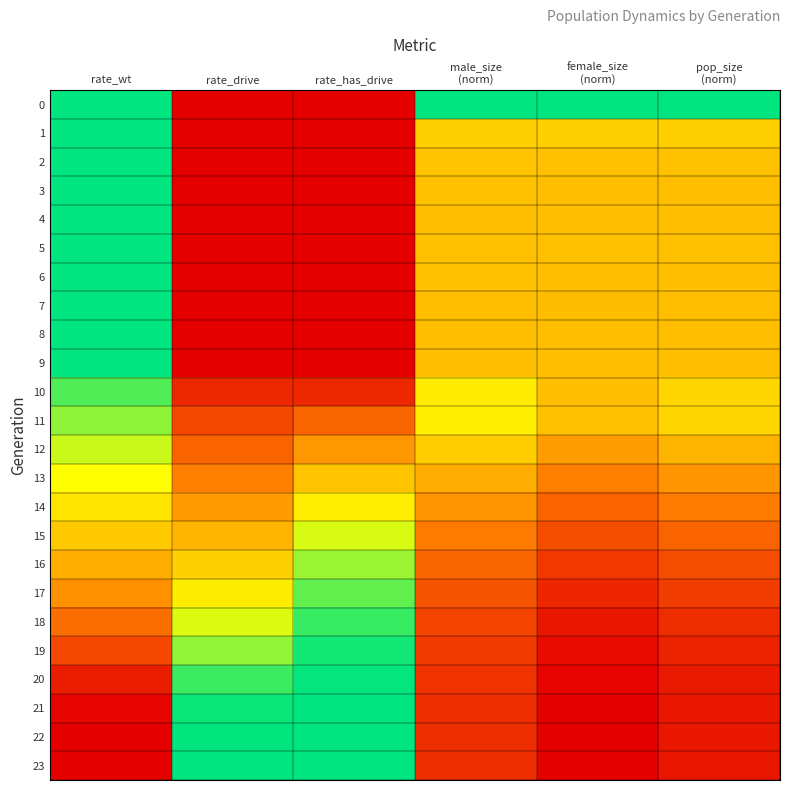

Reading right to left, what are all the values shown in this chart?

0: pop_size
(norm)=1.0	female_size
(norm)=1.0	male_size
(norm)=1.0	rate_has_drive=0.0	rate_drive=0.0	rate_wt=1.0
1: pop_size
(norm)=0.5	female_size
(norm)=0.5	male_size
(norm)=0.5	rate_has_drive=0.0	rate_drive=0.0	rate_wt=1.0
2: pop_size
(norm)=0.5	female_size
(norm)=0.5	male_size
(norm)=0.5	rate_has_drive=0.0	rate_drive=0.0	rate_wt=1.0
3: pop_size
(norm)=0.5	female_size
(norm)=0.5	male_size
(norm)=0.5	rate_has_drive=0.0	rate_drive=0.0	rate_wt=1.0
4: pop_size
(norm)=0.5	female_size
(norm)=0.5	male_size
(norm)=0.5	rate_has_drive=0.0	rate_drive=0.0	rate_wt=1.0
5: pop_size
(norm)=0.5	female_size
(norm)=0.5	male_size
(norm)=0.5	rate_has_drive=0.0	rate_drive=0.0	rate_wt=1.0
6: pop_size
(norm)=0.5	female_size
(norm)=0.5	male_size
(norm)=0.5	rate_has_drive=0.0	rate_drive=0.0	rate_wt=1.0
7: pop_size
(norm)=0.5	female_size
(norm)=0.5	male_size
(norm)=0.5	rate_has_drive=0.0	rate_drive=0.0	rate_wt=1.0
8: pop_size
(norm)=0.5	female_size
(norm)=0.5	male_size
(norm)=0.5	rate_has_drive=0.0	rate_drive=0.0	rate_wt=1.0
9: pop_size
(norm)=0.5	female_size
(norm)=0.5	male_size
(norm)=0.5	rate_has_drive=0.0	rate_drive=0.0	rate_wt=1.0
10: pop_size
(norm)=0.6	female_size
(norm)=0.5	male_size
(norm)=0.6	rate_has_drive=0.1	rate_drive=0.1	rate_wt=0.9
11: pop_size
(norm)=0.6	female_size
(norm)=0.5	male_size
(norm)=0.6	rate_has_drive=0.3	rate_drive=0.2	rate_wt=0.8
12: pop_size
(norm)=0.5	female_size
(norm)=0.4	male_size
(norm)=0.5	rate_has_drive=0.4	rate_drive=0.3	rate_wt=0.7
13: pop_size
(norm)=0.4	female_size
(norm)=0.3	male_size
(norm)=0.5	rate_has_drive=0.5	rate_drive=0.3	rate_wt=0.7
14: pop_size
(norm)=0.3	female_size
(norm)=0.3	male_size
(norm)=0.4	rate_has_drive=0.6	rate_drive=0.4	rate_wt=0.6
15: pop_size
(norm)=0.3	female_size
(norm)=0.2	male_size
(norm)=0.3	rate_has_drive=0.7	rate_drive=0.5	rate_wt=0.5
16: pop_size
(norm)=0.2	female_size
(norm)=0.1	male_size
(norm)=0.3	rate_has_drive=0.8	rate_drive=0.5	rate_wt=0.5
17: pop_size
(norm)=0.2	female_size
(norm)=0.1	male_size
(norm)=0.2	rate_has_drive=0.9	rate_drive=0.6	rate_wt=0.4
18: pop_size
(norm)=0.1	female_size
(norm)=0.1	male_size
(norm)=0.2	rate_has_drive=0.9	rate_drive=0.7	rate_wt=0.3
19: pop_size
(norm)=0.1	female_size
(norm)=0.0	male_size
(norm)=0.2	rate_has_drive=1.0	rate_drive=0.8	rate_wt=0.2
20: pop_size
(norm)=0.1	female_size
(norm)=0.0	male_size
(norm)=0.1	rate_has_drive=1.0	rate_drive=0.9	rate_wt=0.1
21: pop_size
(norm)=0.1	female_size
(norm)=0.0	male_size
(norm)=0.1	rate_has_drive=1.0	rate_drive=1.0	rate_wt=0.0
22: pop_size
(norm)=0.1	female_size
(norm)=0.0	male_size
(norm)=0.1	rate_has_drive=1.0	rate_drive=1.0	rate_wt=0.0
23: pop_size
(norm)=0.1	female_size
(norm)=0.0	male_size
(norm)=0.1	rate_has_drive=1.0	rate_drive=1.0	rate_wt=0.0